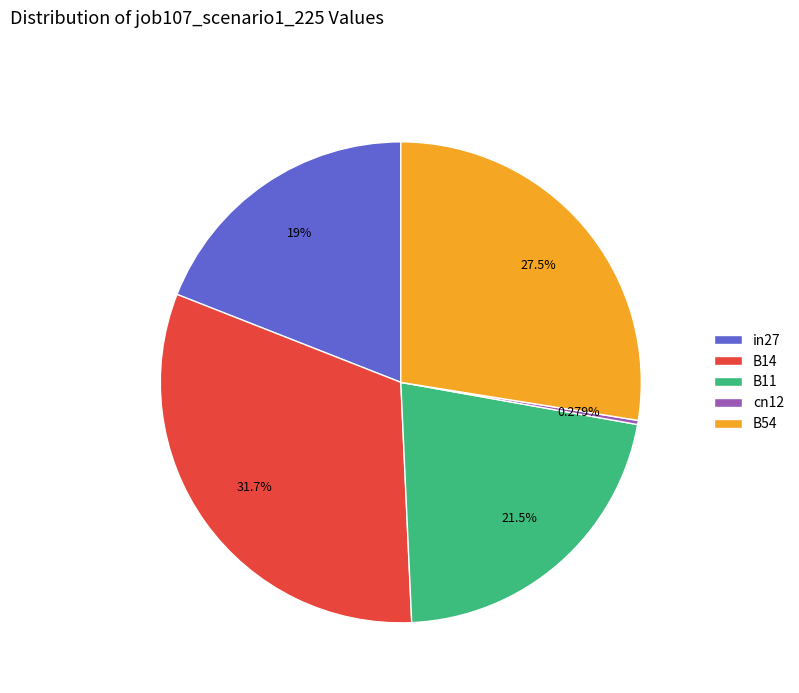

To the nearest percent, what is the difference between the largest and smallest slice percentages?

31%